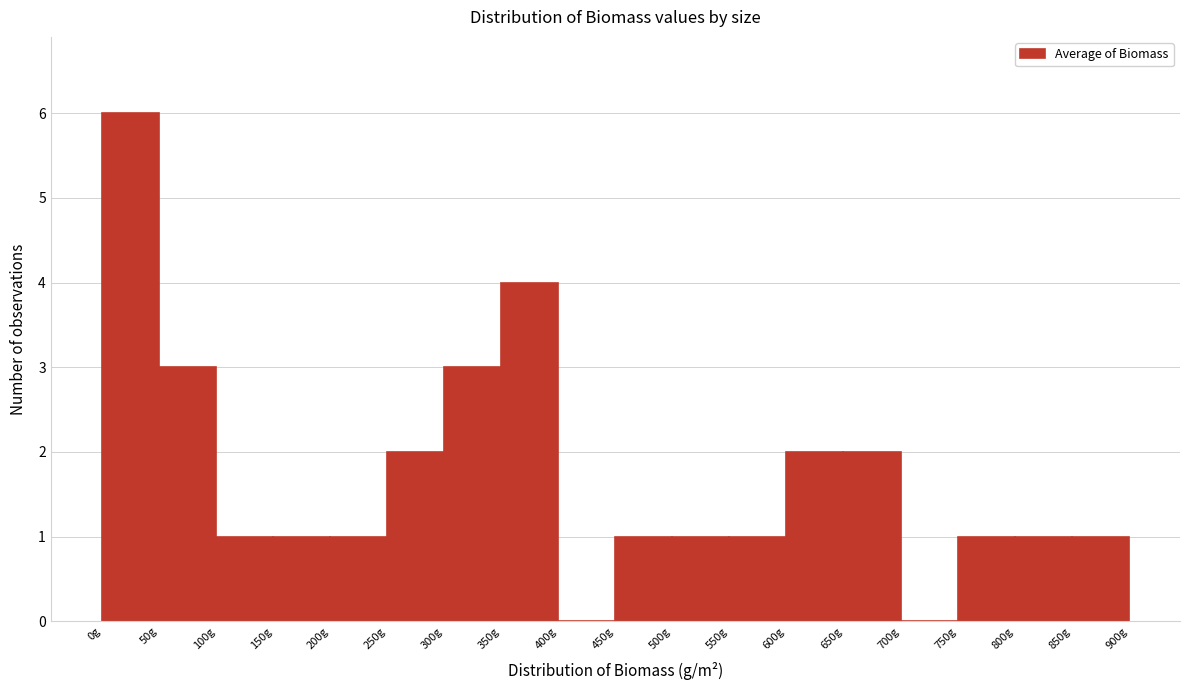

Over which range of the x-axis is the bar tallest?

0 to 50